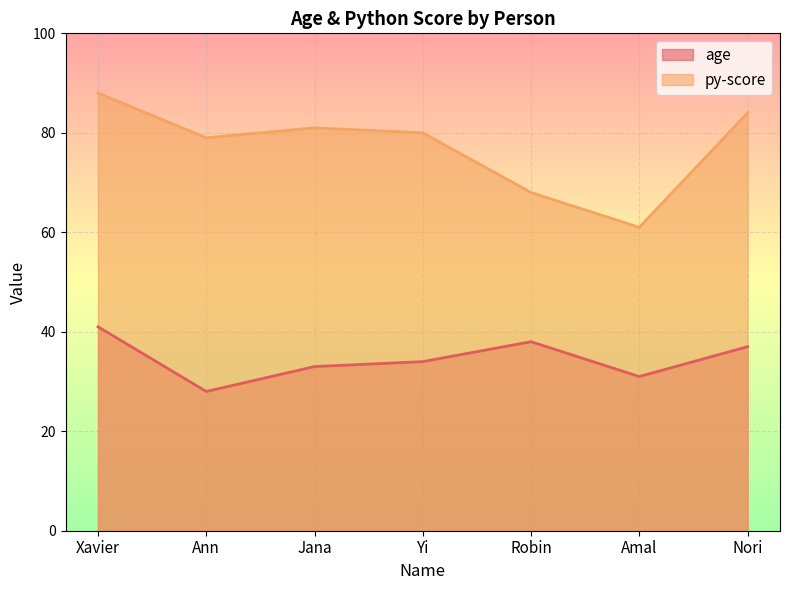

What value does the py-score series have at Nori, to the nearest 5?

85